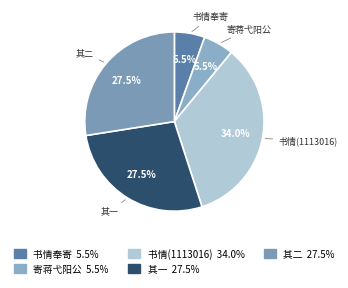

How many segments does this pie chart have?

5